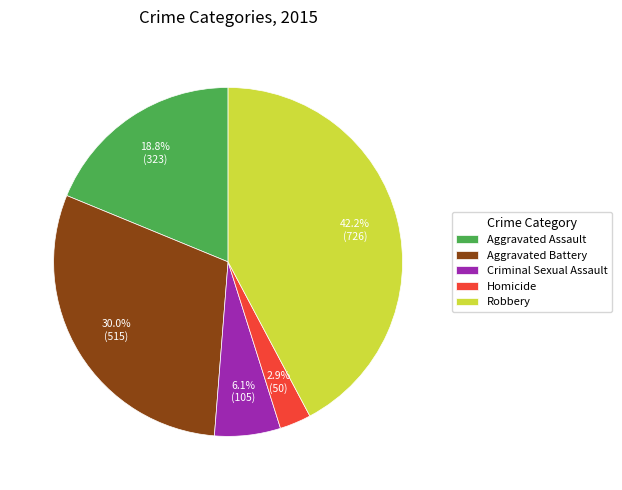

True or false: Criminal Sexual Assault accounts for 1% of the total.

False